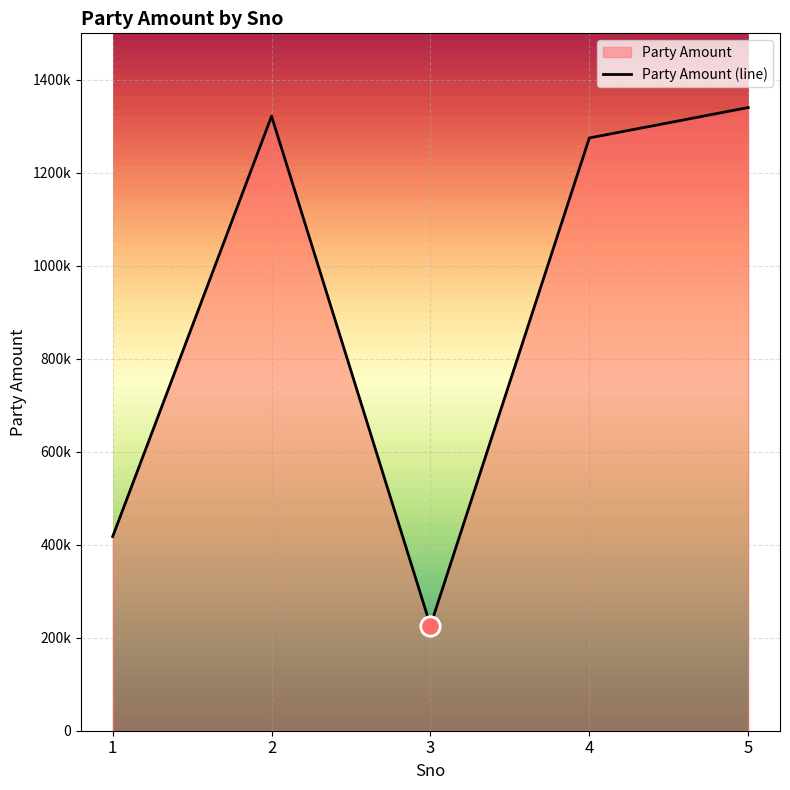

Between 1 and 2, which is larger?

2